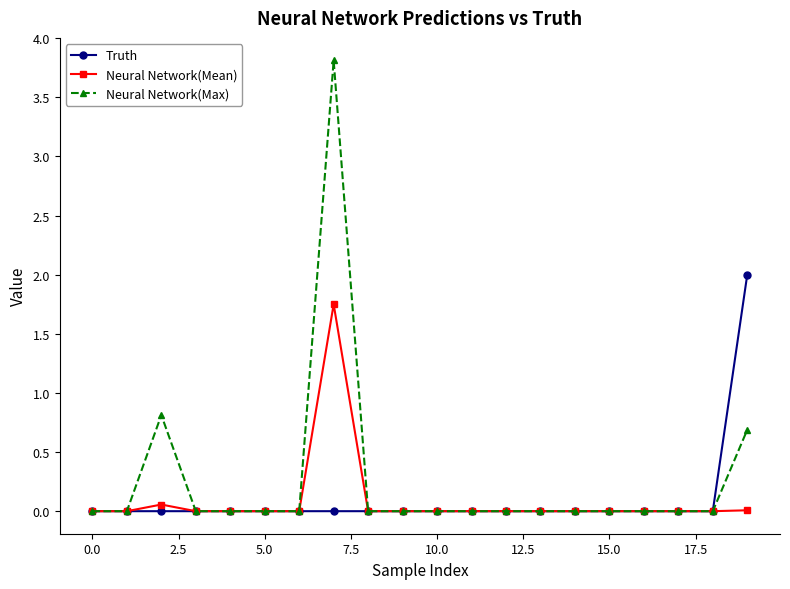

Which series has the widest spread of values?

Neural Network(Max)